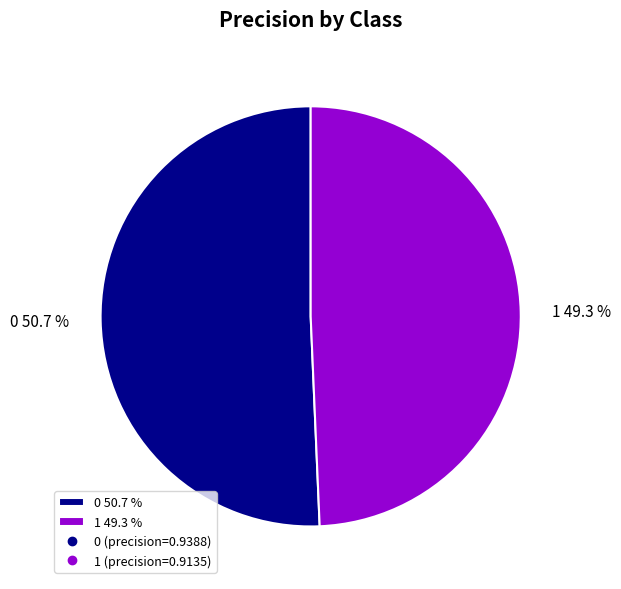

Is the sum of 1 and 0 greater than half?

Yes